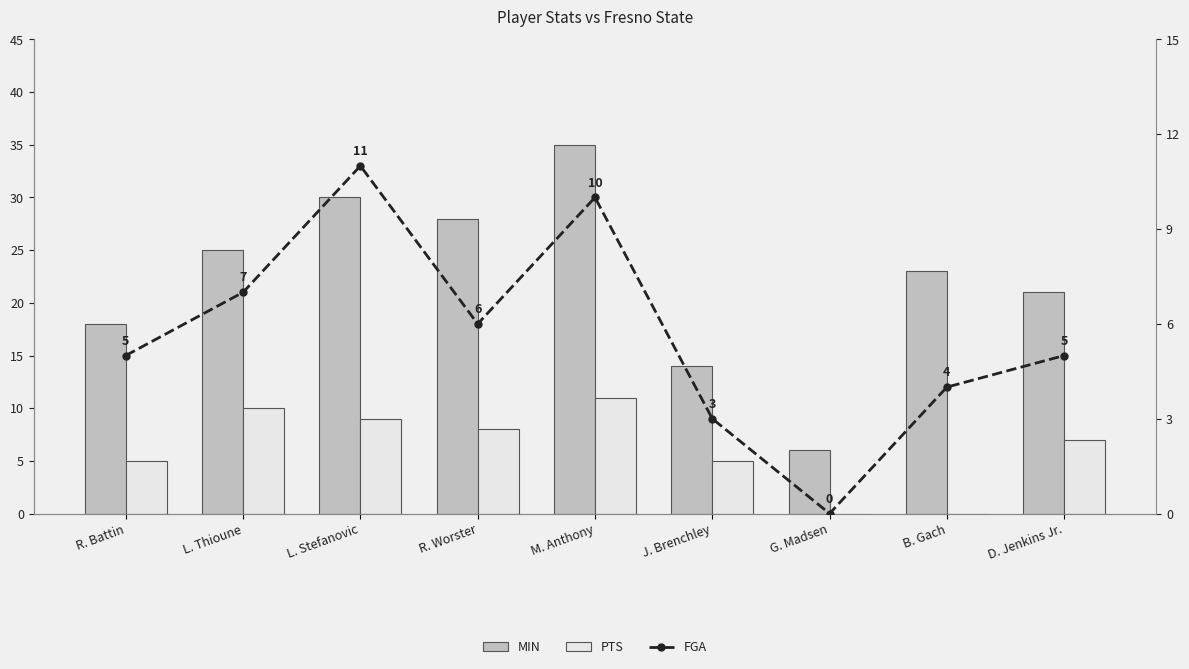

At which label does FGA first exceed 5?

L. Thioune